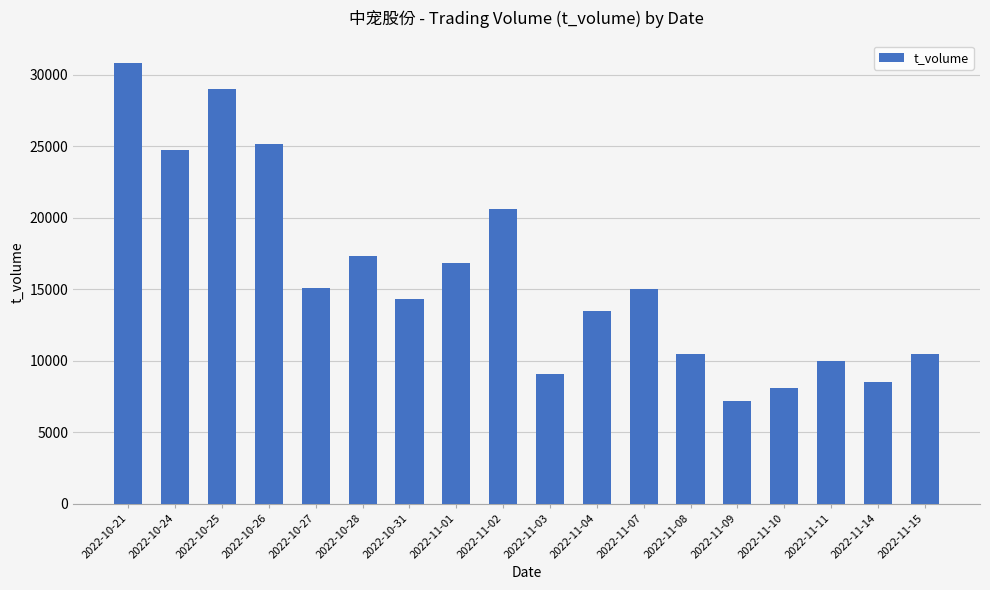

How many bars are there in total?

18